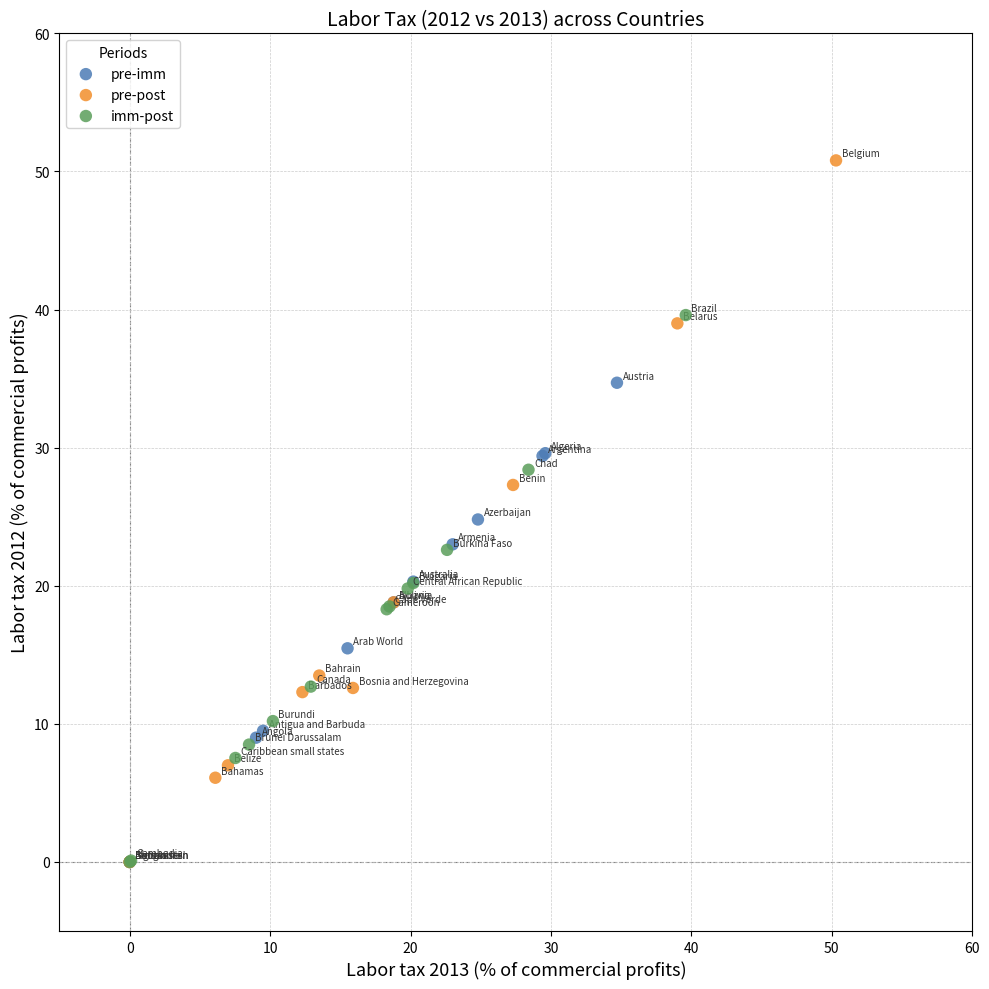

Which series contains the highest Y value?

pre-post